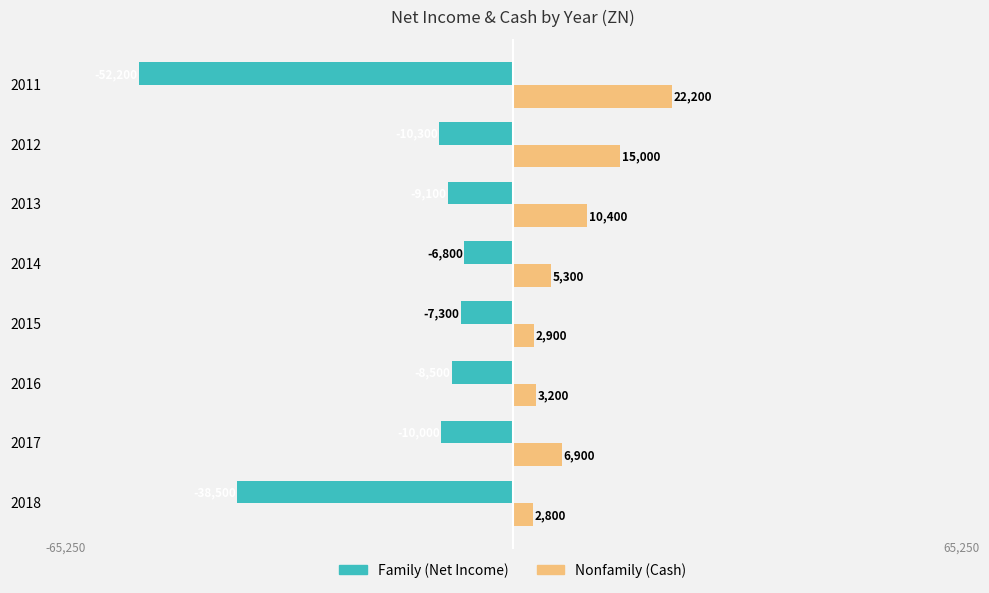

What is the spread (max minus min) of values at 2015?

10200